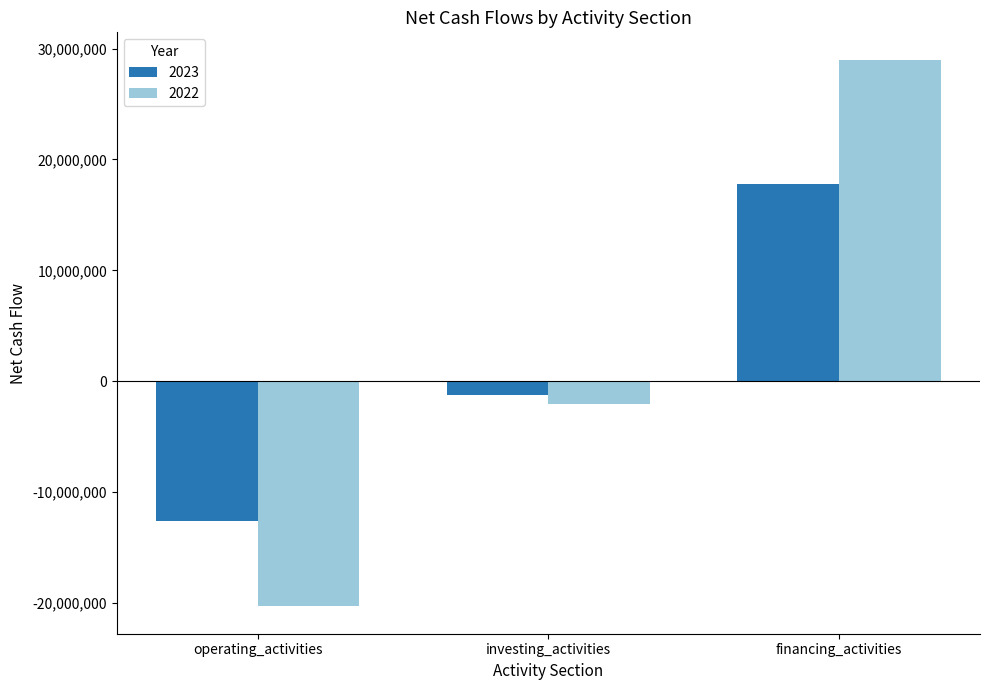

Which series has the largest range (max minus min)?

2022